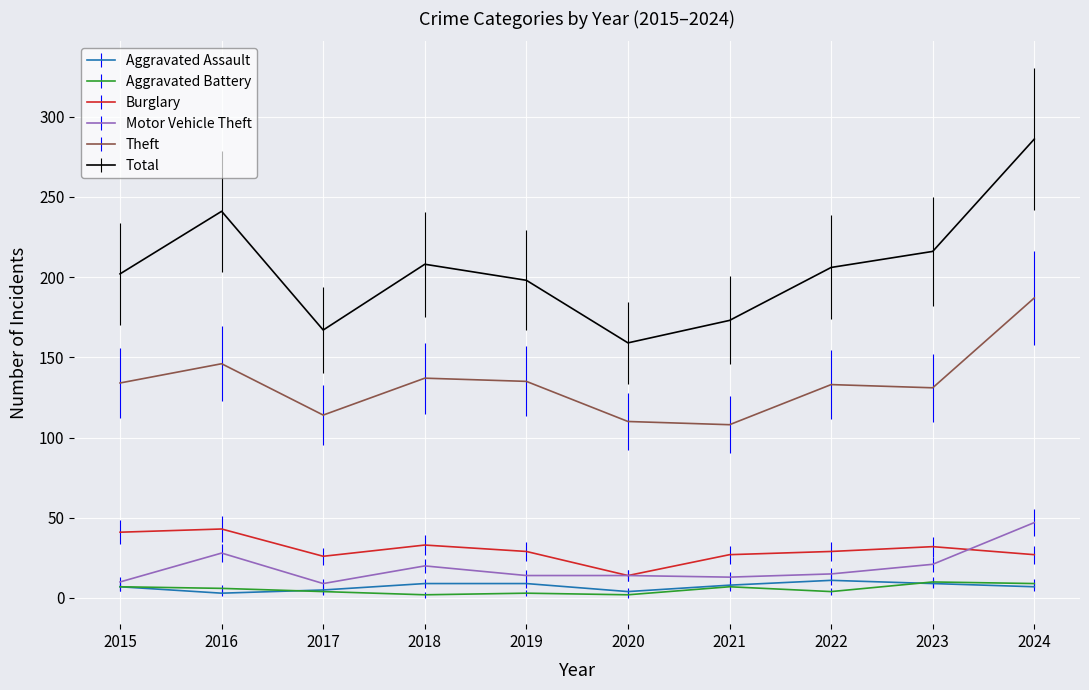

The Burglary series shows 46 at 2021. True or false?

False